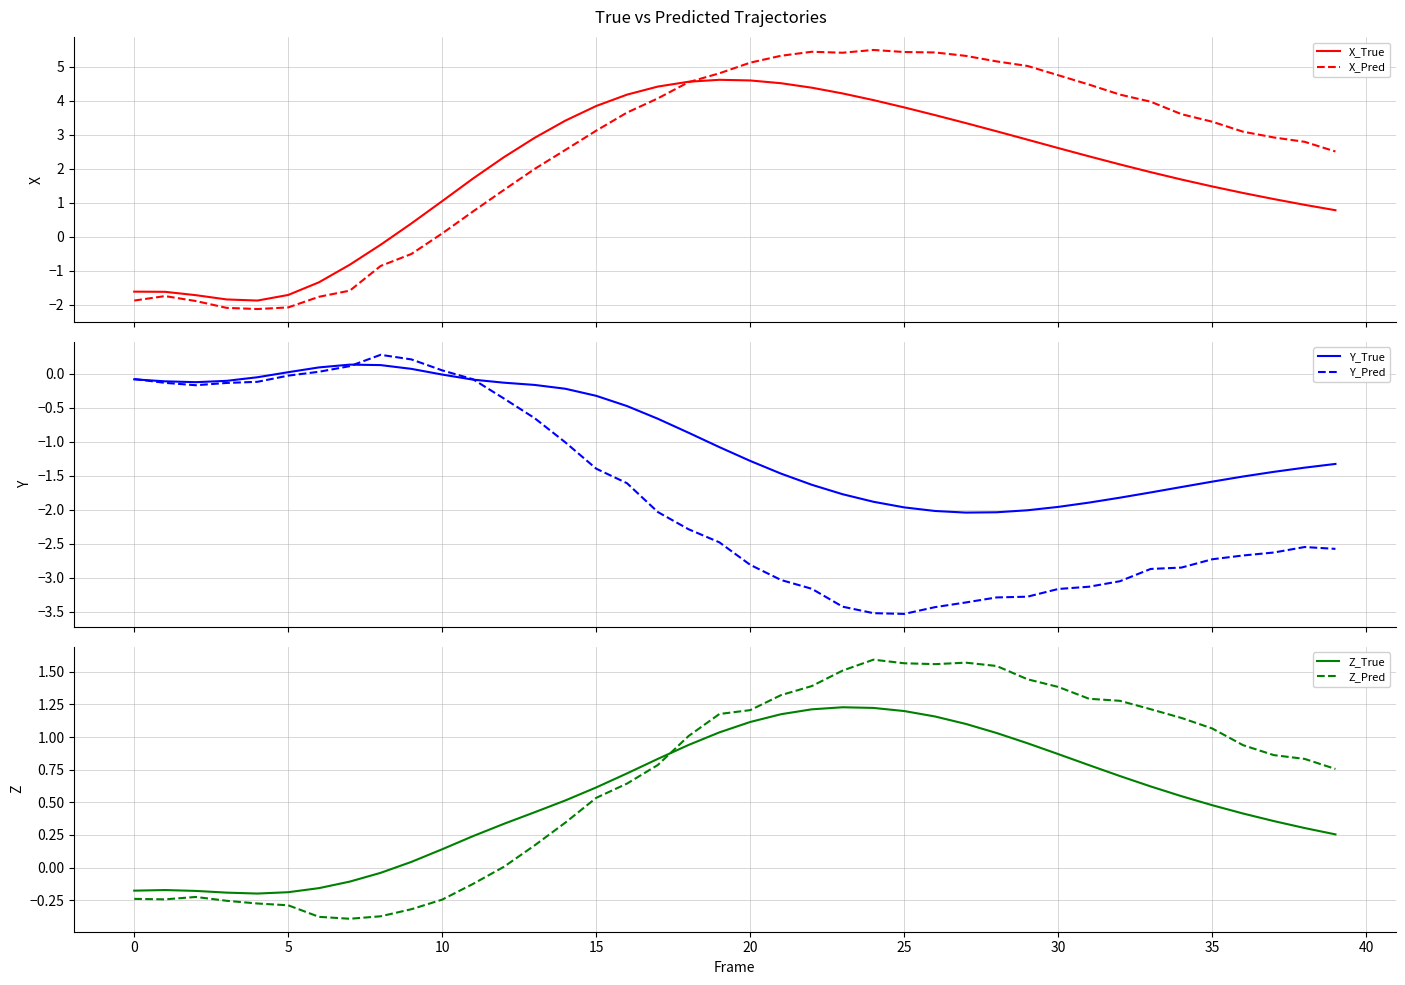

At which category does the chart reach its peak across all series?

24